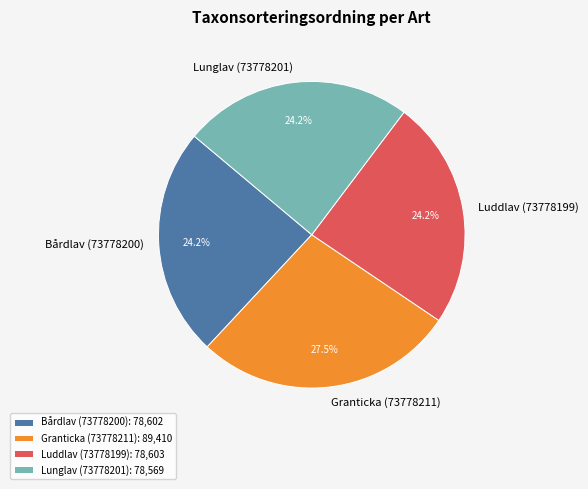

How much of the chart is everything except Bårdlav (73778200)?

75.8%